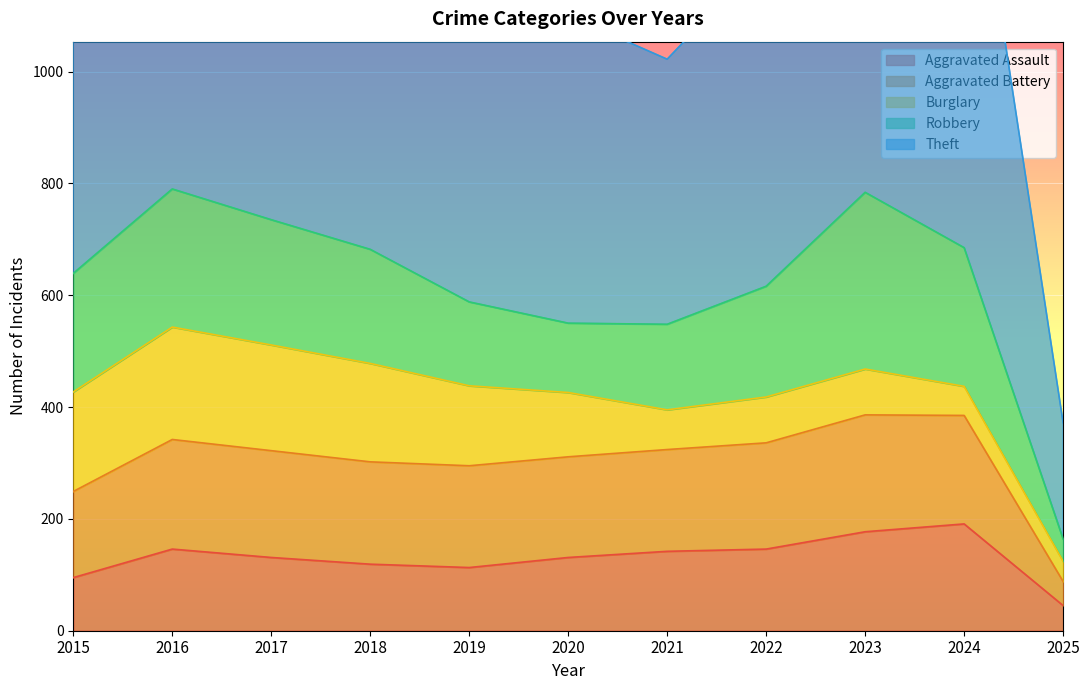

Reading left to right, transcribe all the data shown in this chart.

Aggravated Assault: 2015=95	2016=146	2017=131	2018=119	2019=113	2020=131	2021=142	2022=146	2023=177	2024=191	2025=45
Aggravated Battery: 2015=154	2016=196	2017=191	2018=183	2019=182	2020=180	2021=182	2022=190	2023=209	2024=194	2025=43
Burglary: 2015=178	2016=201	2017=189	2018=176	2019=143	2020=115	2021=71	2022=82	2023=82	2024=52	2025=36
Robbery: 2015=212	2016=247	2017=224	2018=204	2019=150	2020=124	2021=153	2022=198	2023=316	2024=248	2025=40
Theft: 2015=774	2016=858	2017=916	2018=856	2019=841	2020=550	2021=474	2022=592	2023=689	2024=850	2025=208